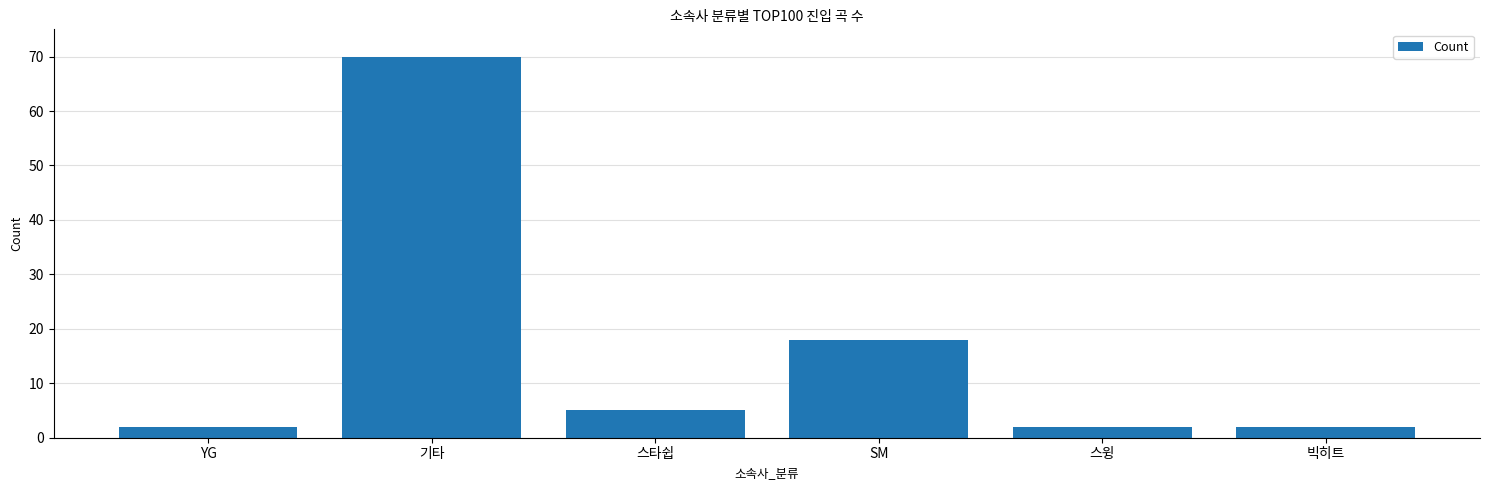

What is the ratio of the value at SM to the value at 스타쉽?

3.6